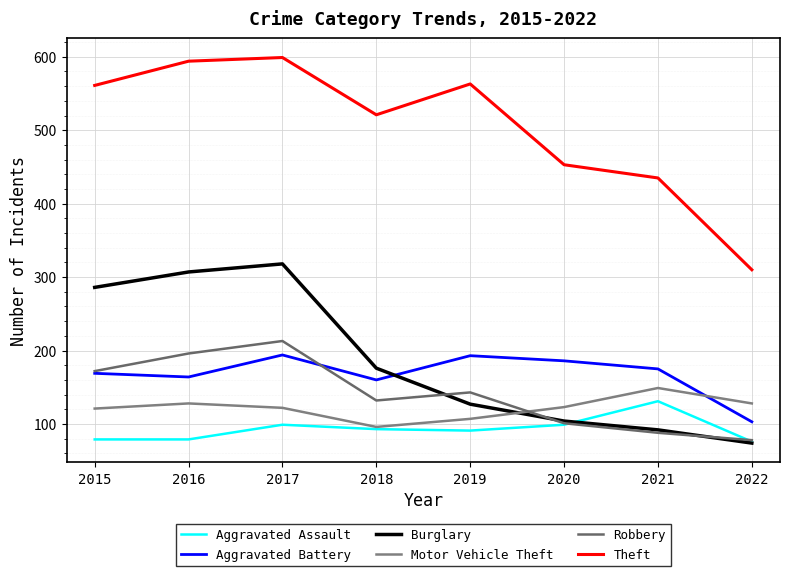

What is the difference between the second highest and second lowest values in the Robbery series?

108